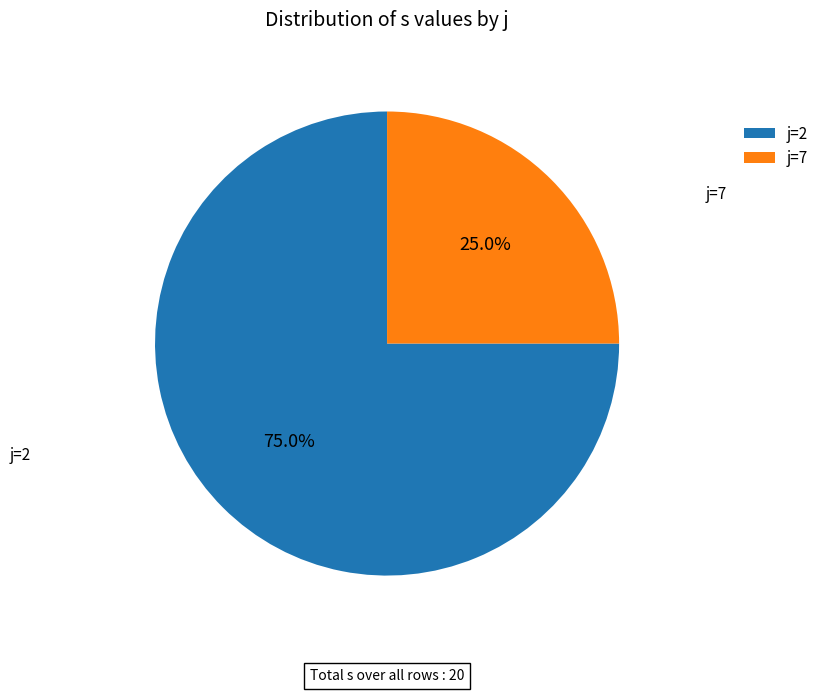

Does j=7 account for over 50% of the chart?

No